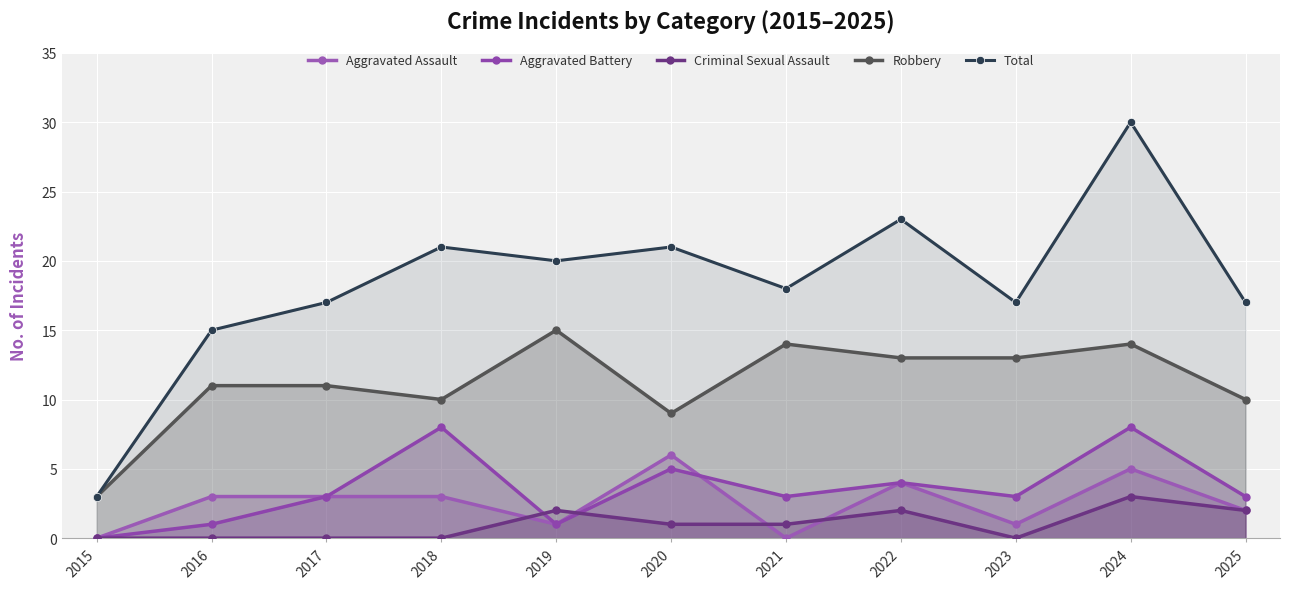

At 2016, list the series in order from smallest to largest.

Criminal Sexual Assault, Aggravated Battery, Aggravated Assault, Robbery, Total